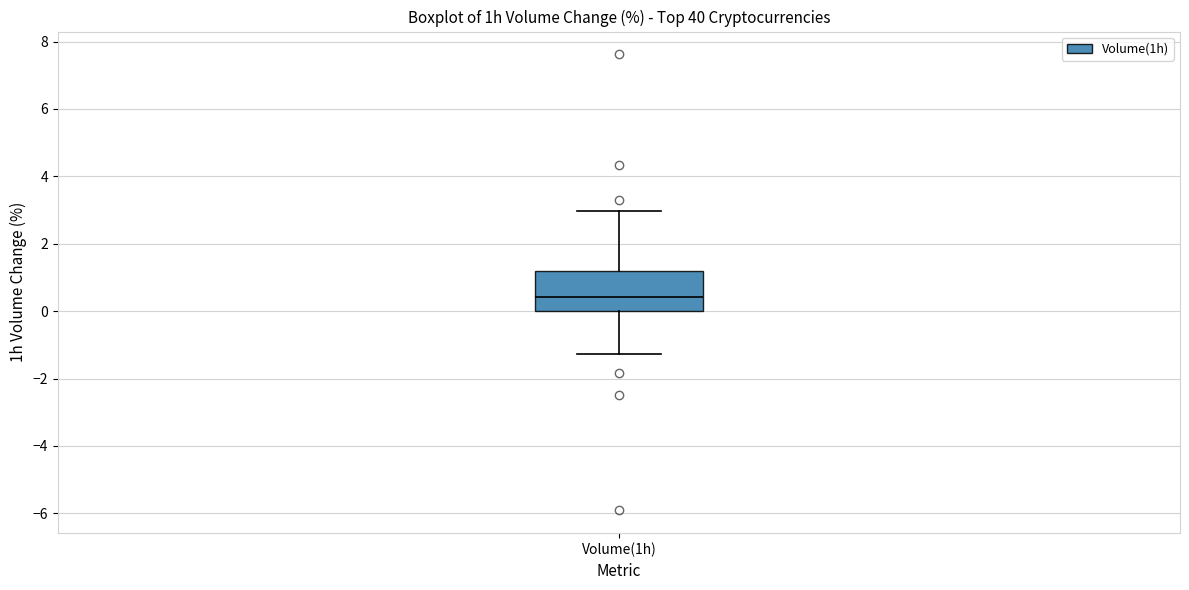

Where does the lower whisker of the box for Volume(1h) end on the y-axis? The values are not printed on the chart, so give them approximately, as read against the axis.

-1.2